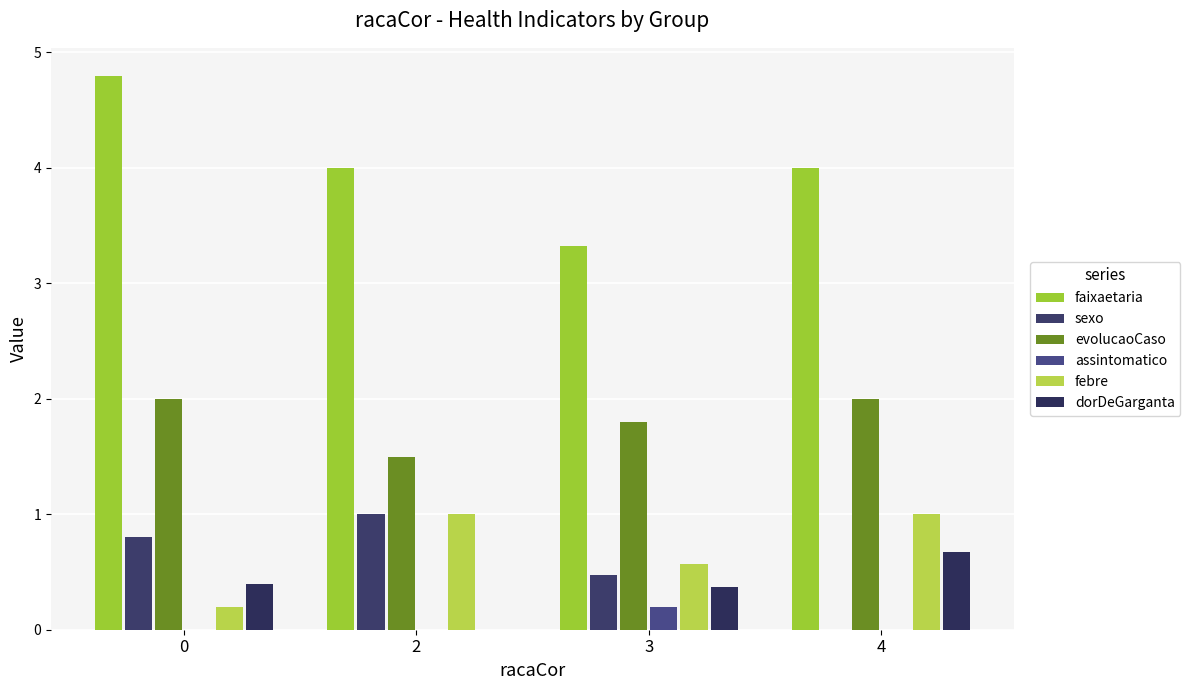

Between 2 and 3, which series saw the biggest shift?

faixaetaria